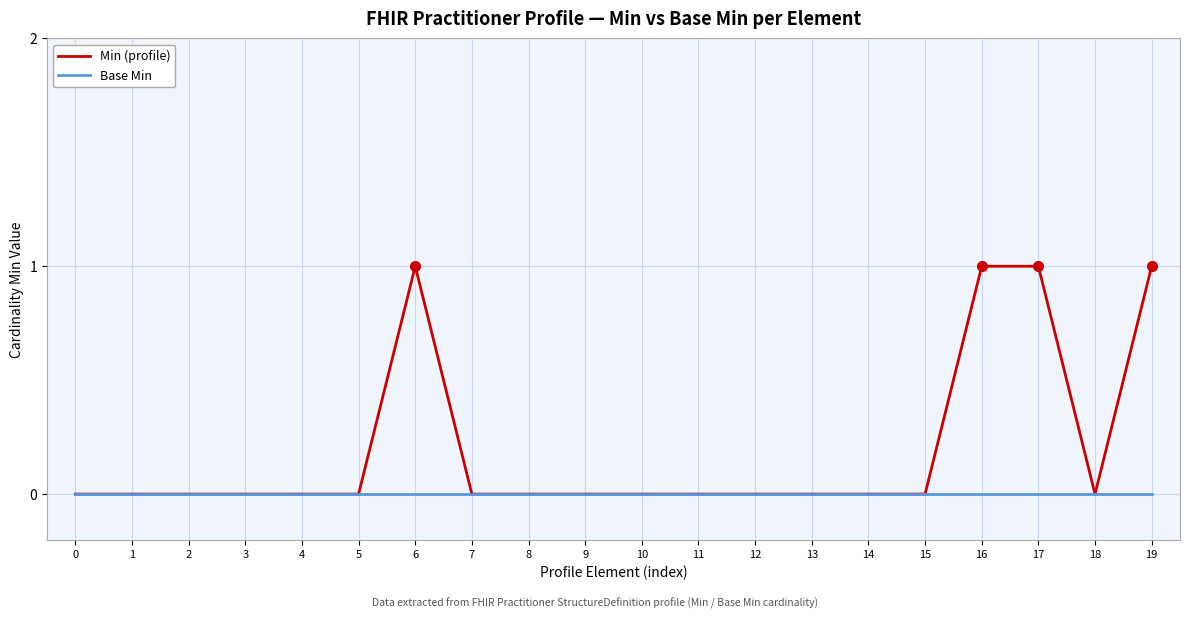

The Base Min series shows 0 at 5. True or false?

True